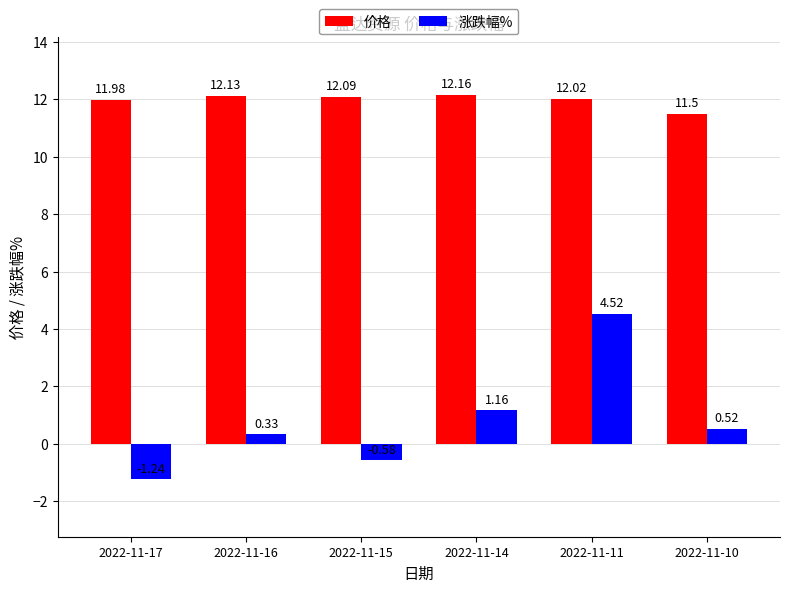

At which category does the chart reach its peak across all series?

2022-11-14